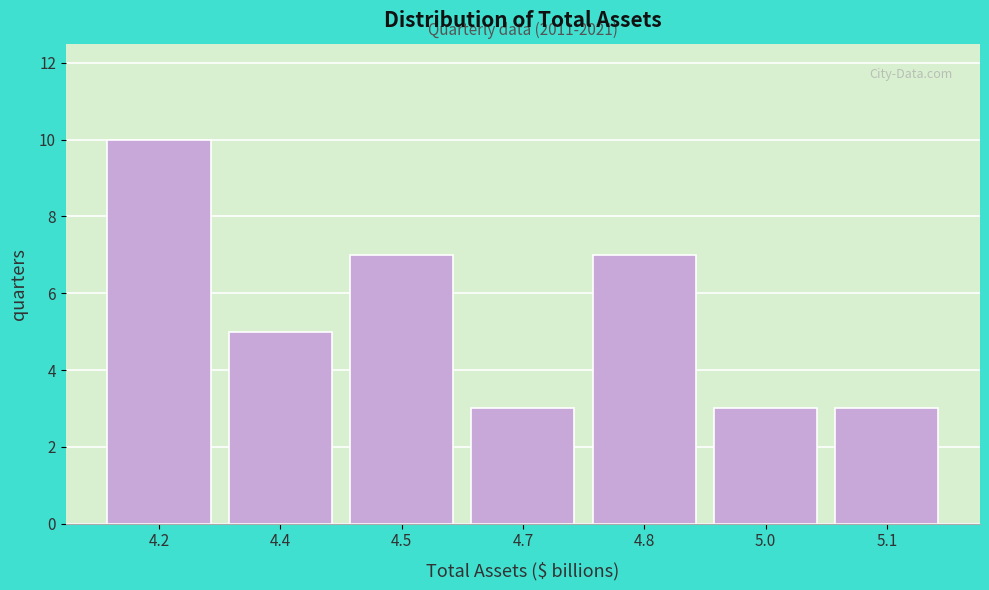

Reading left to right, transcribe all the data shown in this chart.

4.2=10	4.4=5	4.5=7	4.7=3	4.8=7	5.0=3	5.1=3